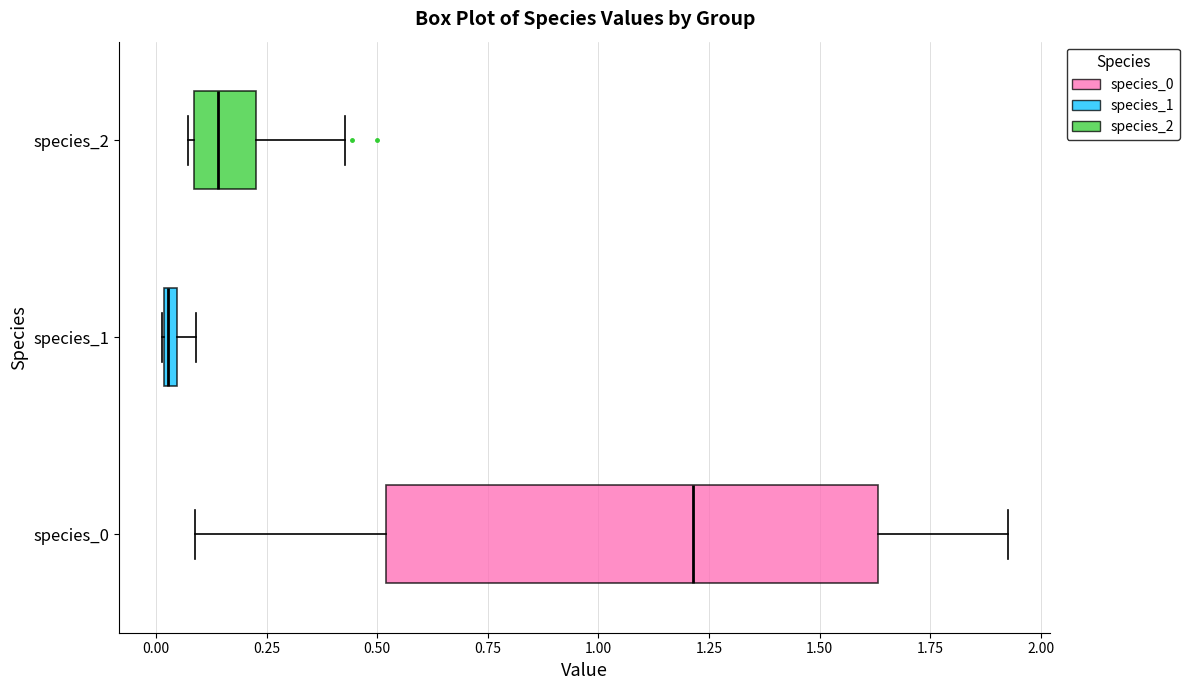

Where does the median line of the box for species_2 sit on the x-axis? The values are not printed on the chart, so give them approximately, as read against the axis.

0.15